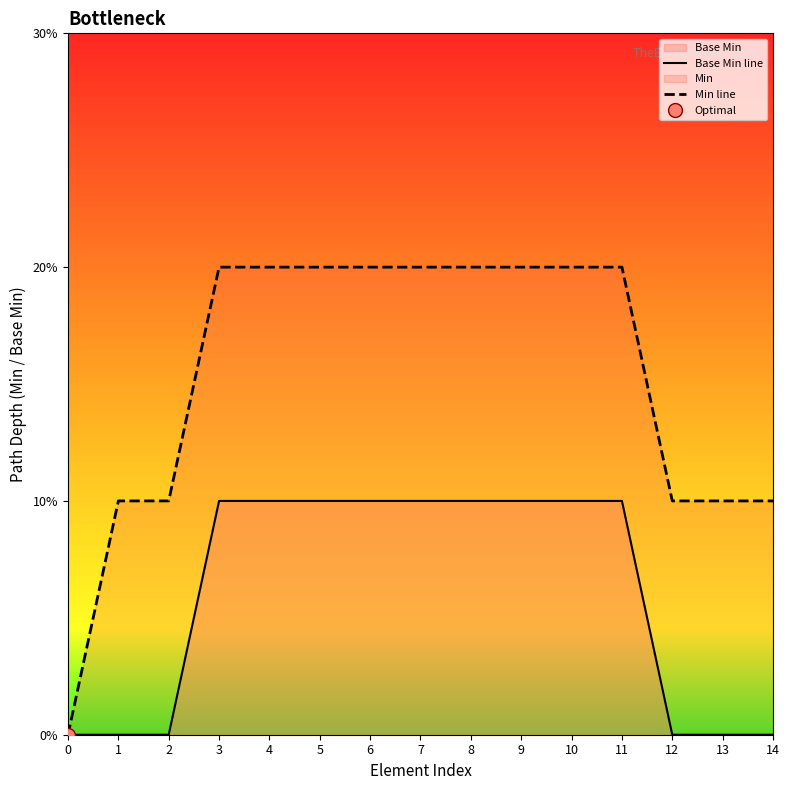

Which category has the highest value in the Min line series?

3